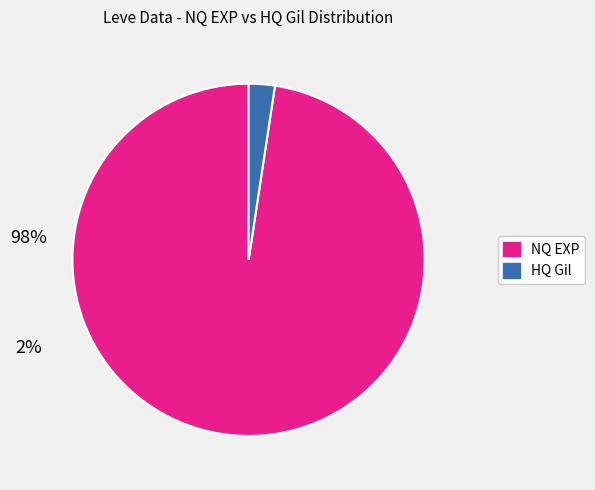

Is there a majority slice in this chart?

Yes